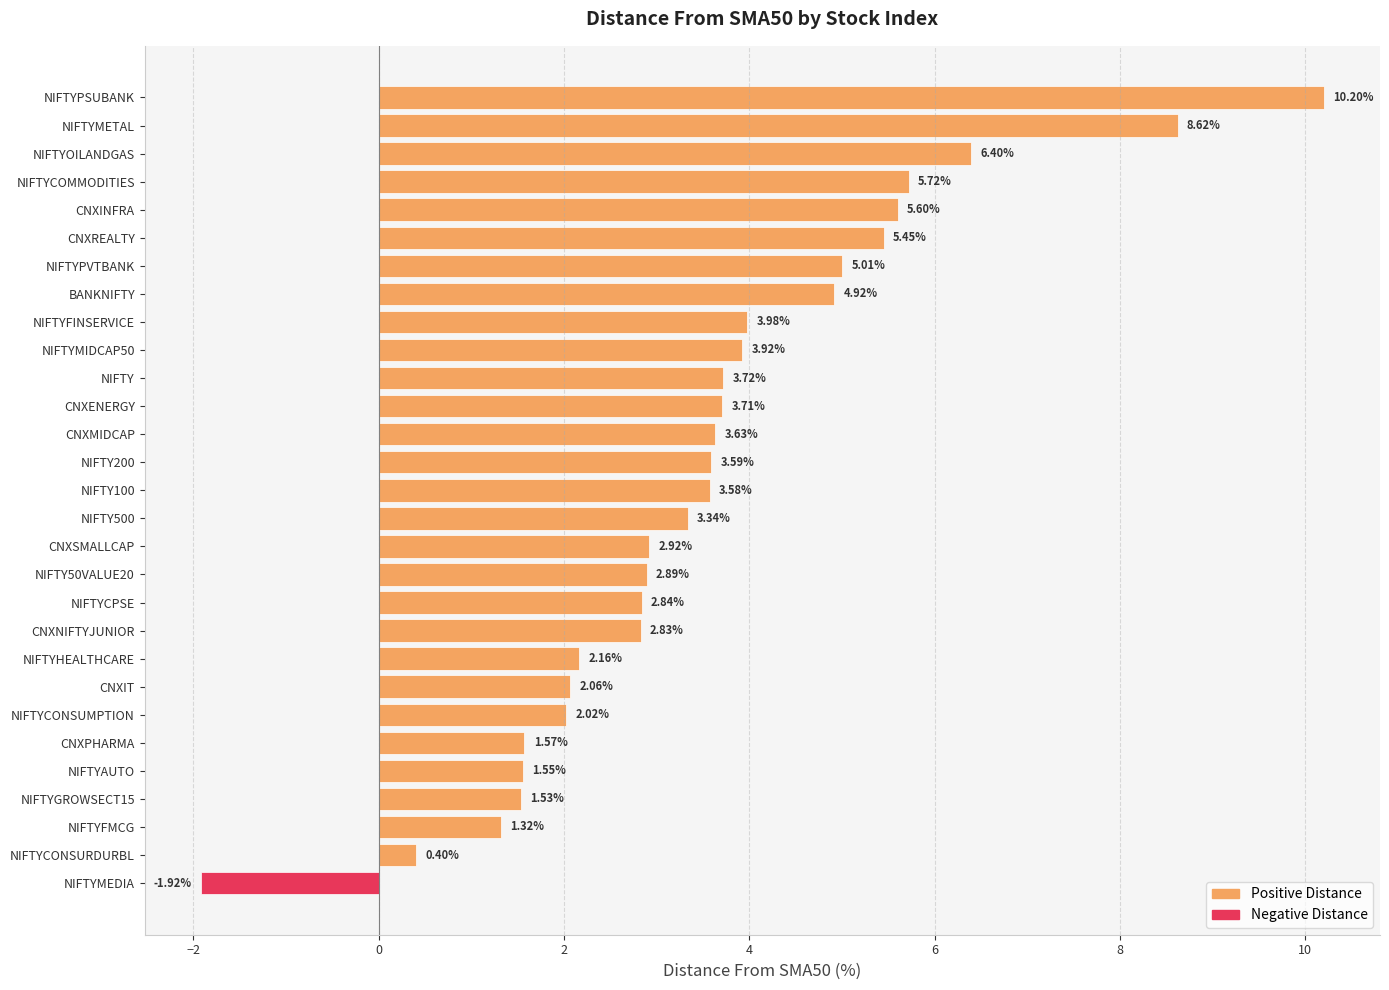

What is the change in value from NIFTYOILANDGAS to CNXIT?

-4.3